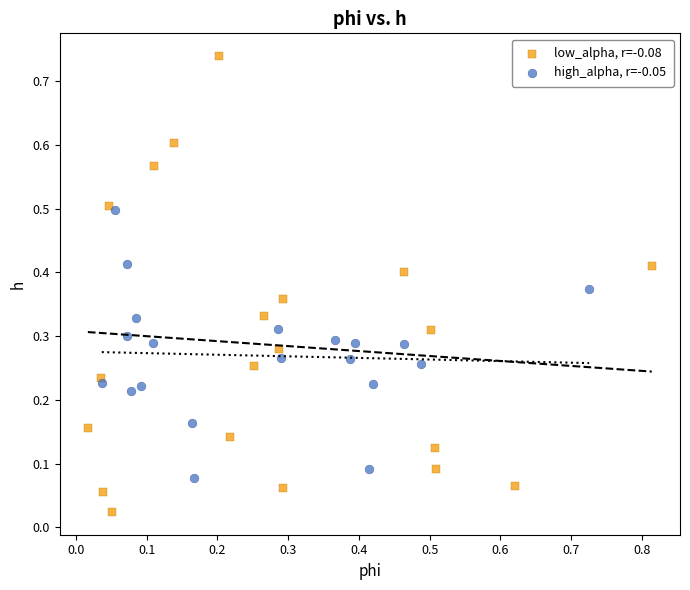

Which series contains the lowest Y value?

low_alpha, r=-0.08